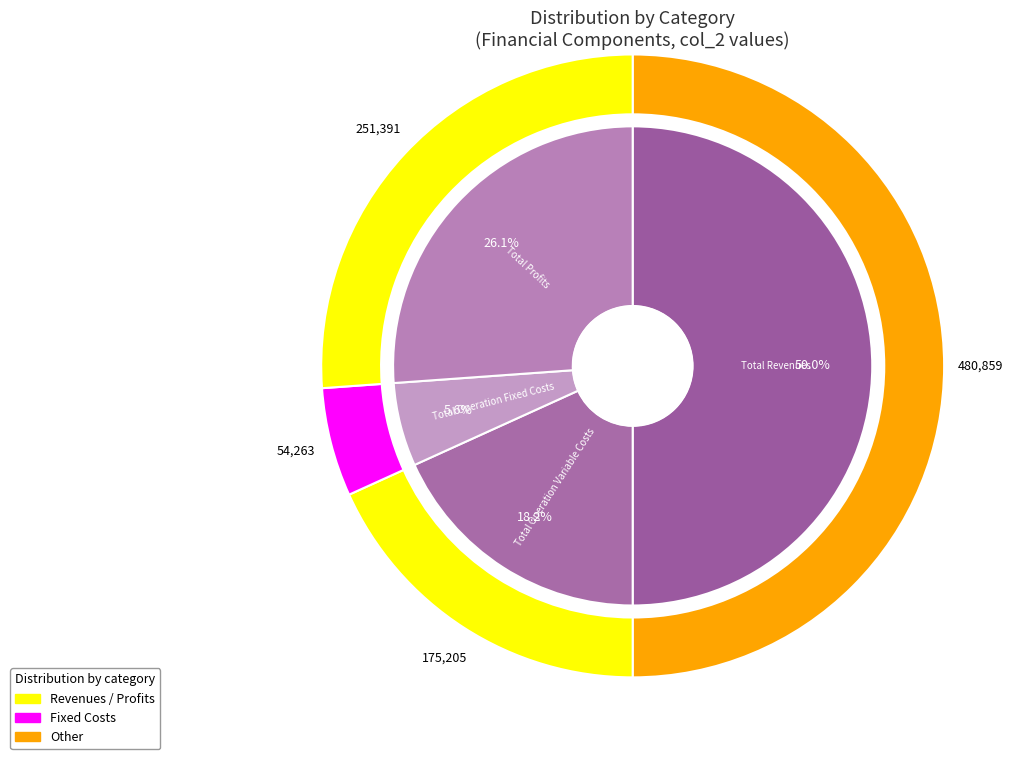

The Total Operation Fixed Costs slice represents 6% of the pie. True or false?

True